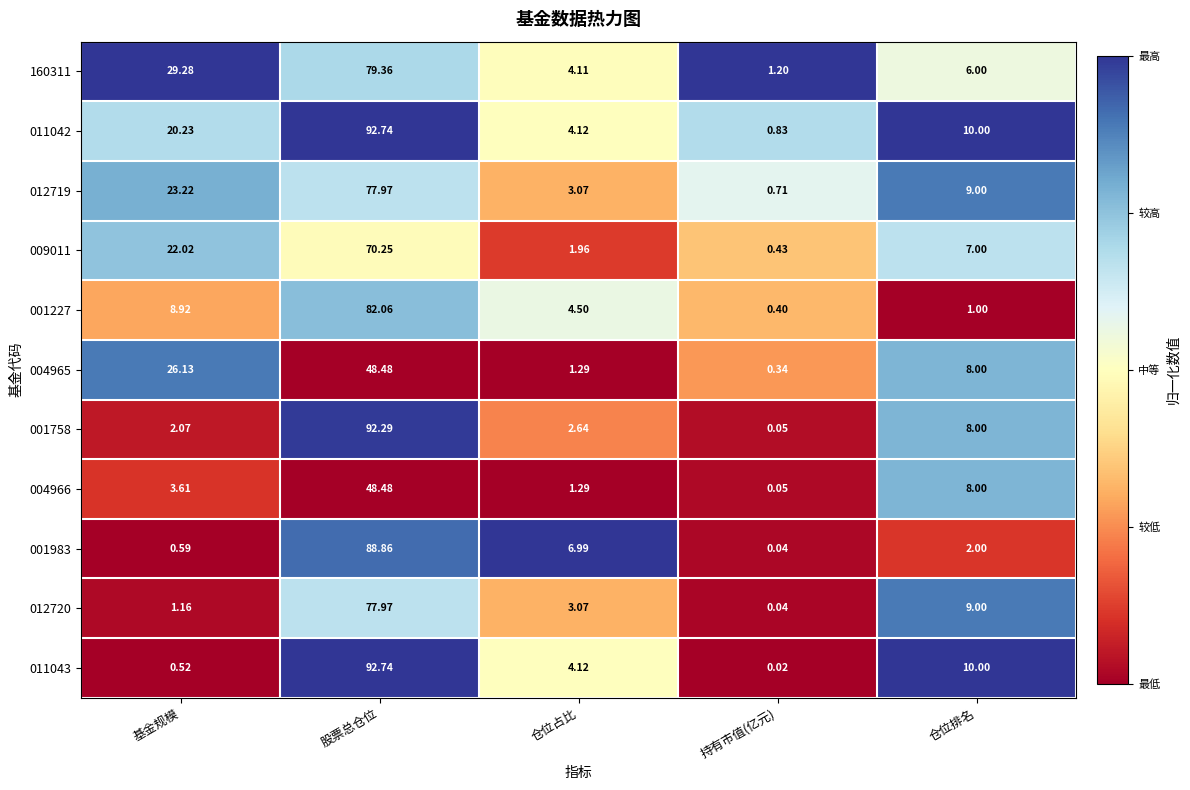

Rank the categories by 009011 value from highest to lowest.

股票总仓位, 基金规模, 仓位排名, 仓位占比, 持有市值(亿元)